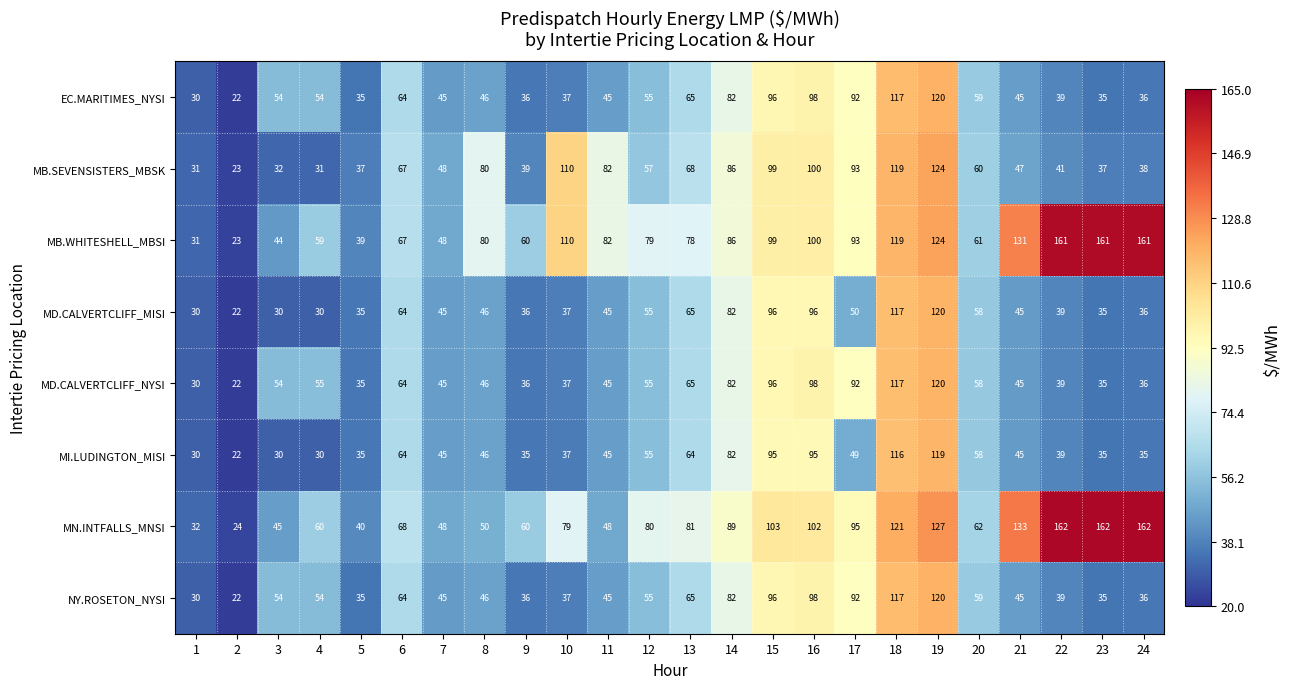

Where does the MB.SEVENSISTERS_MBSK series first go above 60?

6